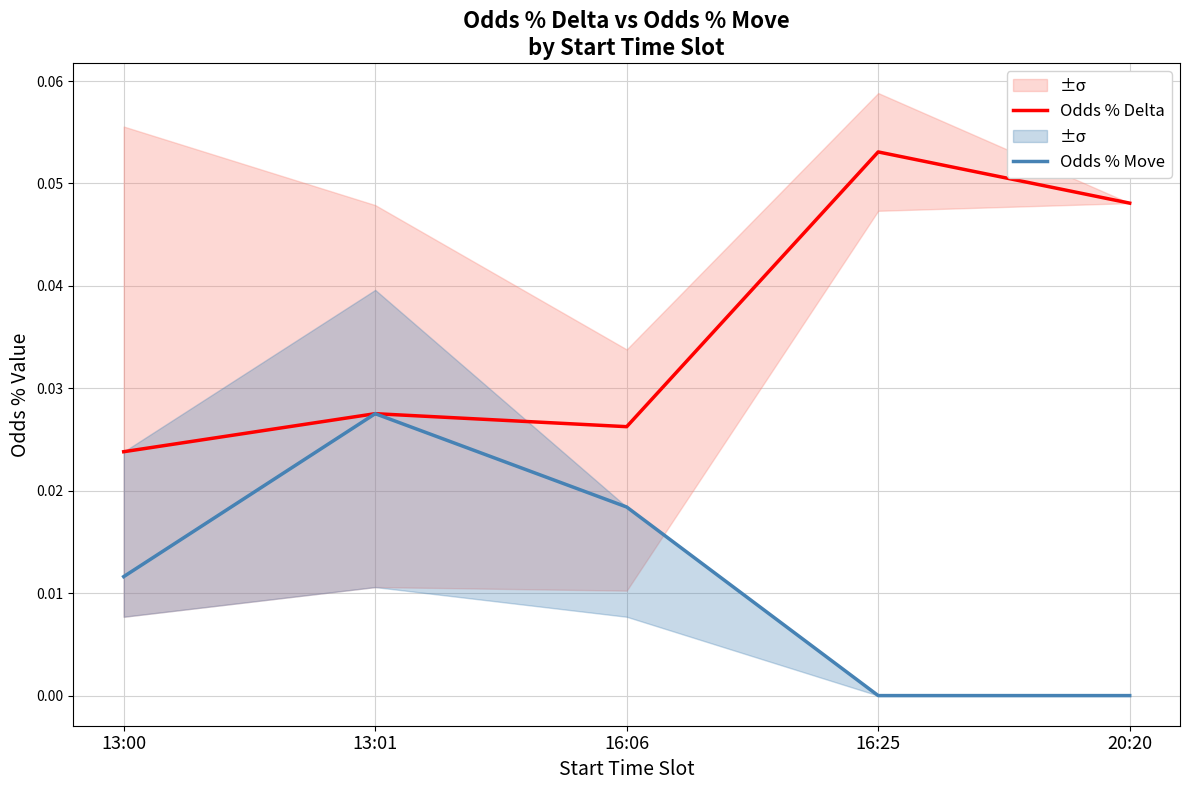

List the labels in order of Odds % Move value, largest first.

13:01, 16:06, 13:00, 16:25, 20:20